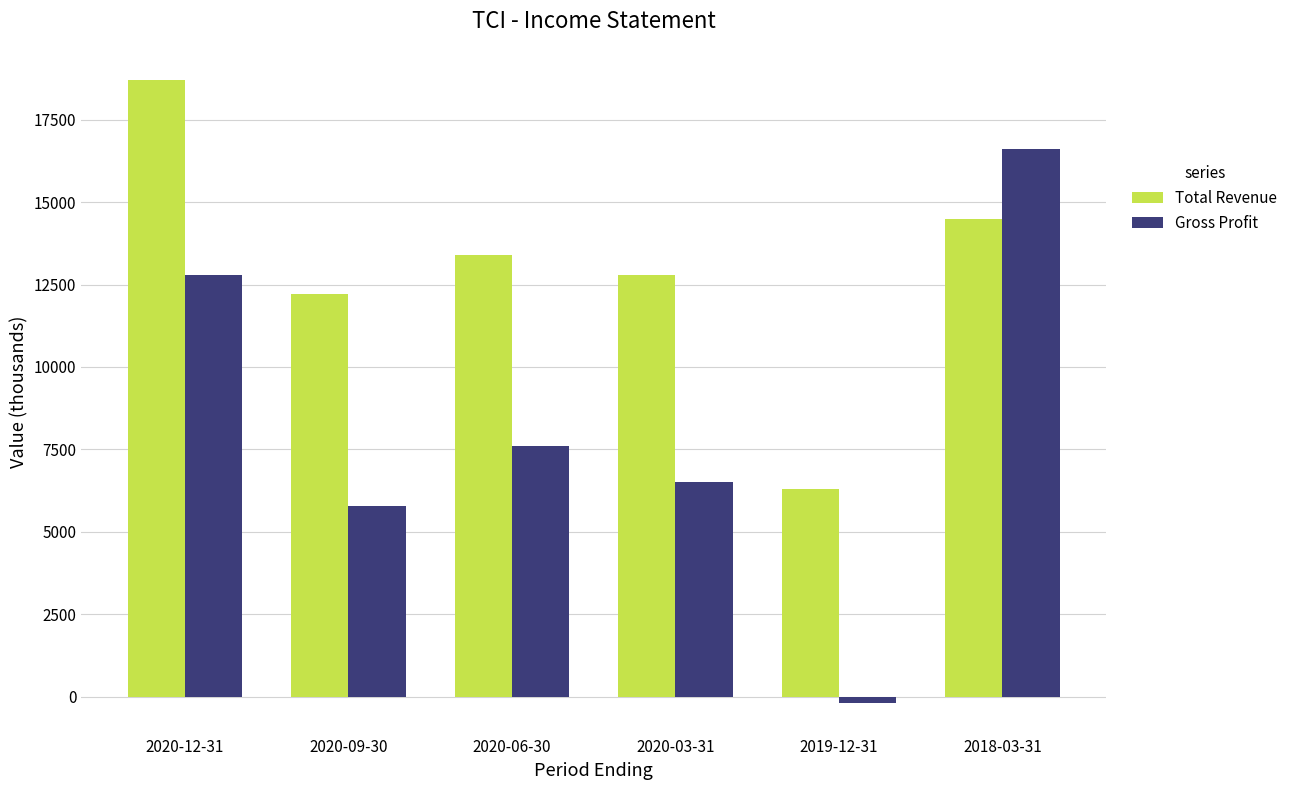

What is the value of the Gross Profit bar at the 3rd from the left?

7600